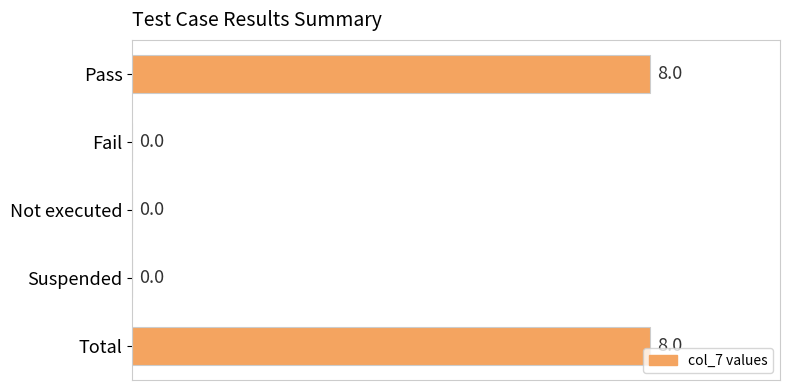

True or false: the data shows 8 at Pass.

True